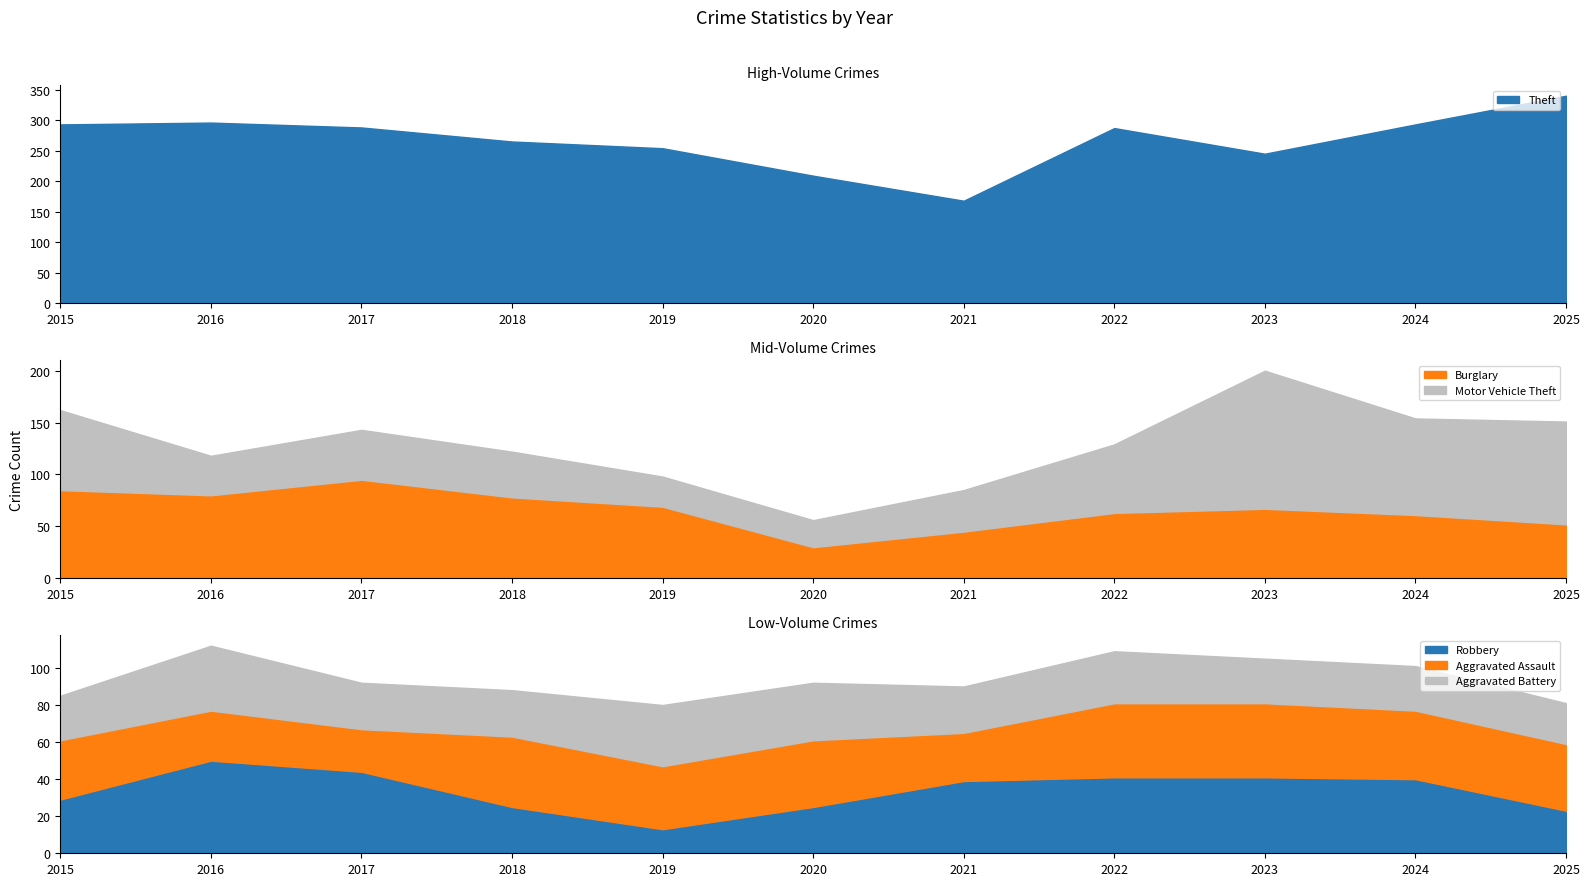

How many interior local valleys does the Aggravated Assault series have?

3